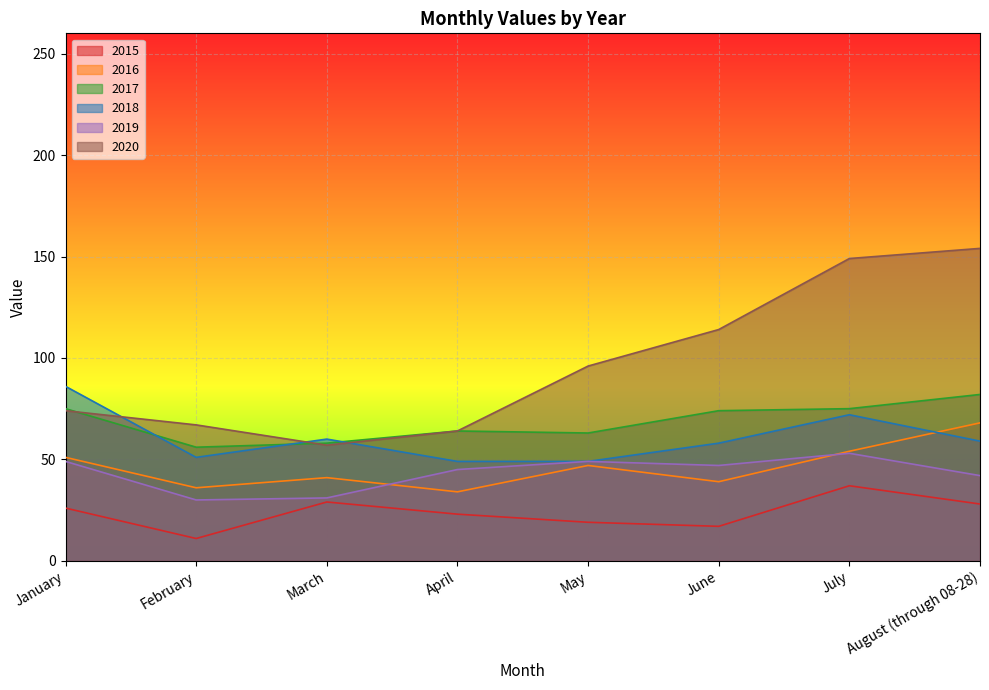

True or false: 2019 has a value of 78 at June.

False